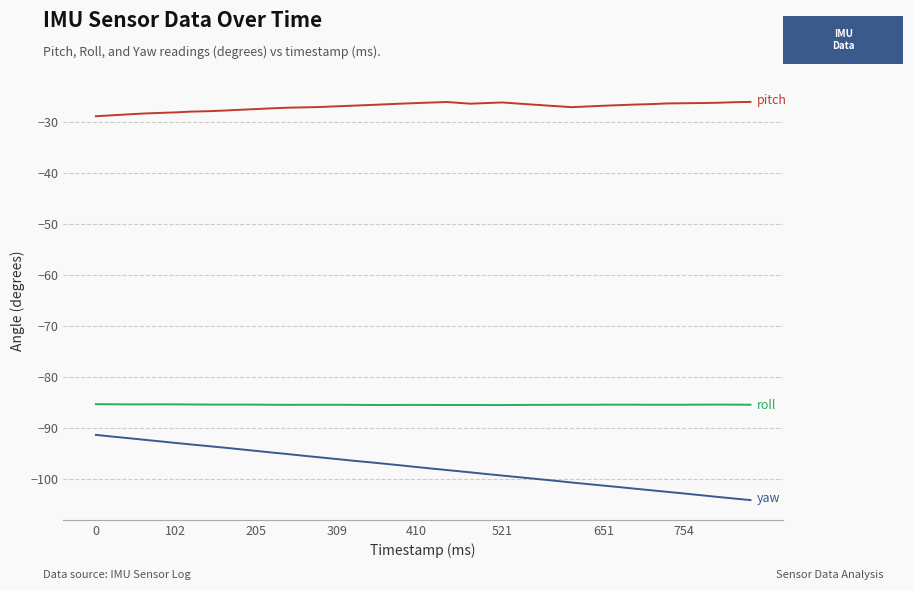

What is the minimum value shown in the chart?

-104.1